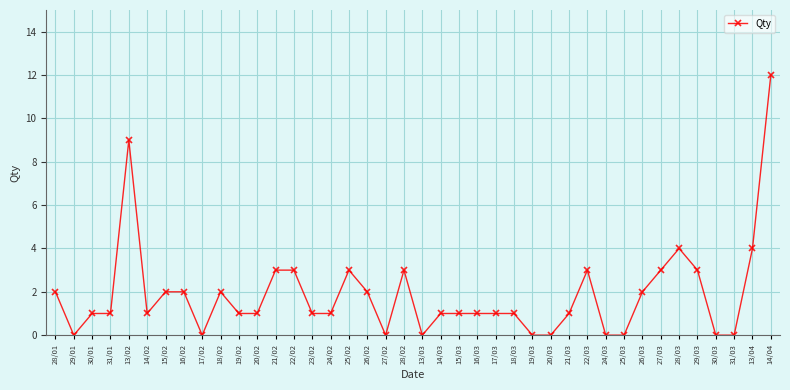

Where is the first local minimum?

29/01